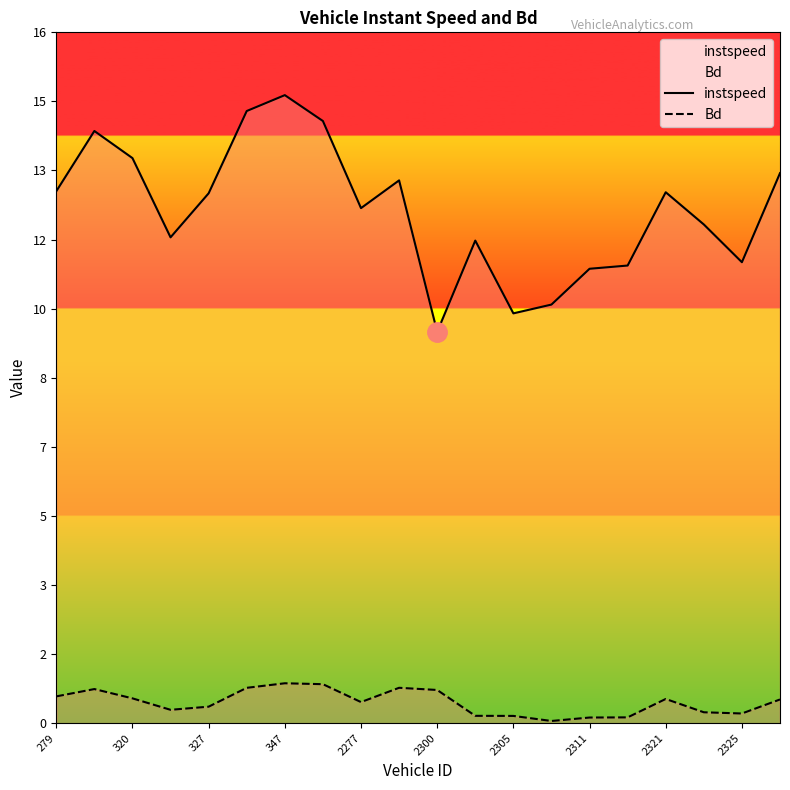

True or false: instspeed and Bd intersect in this chart.

False